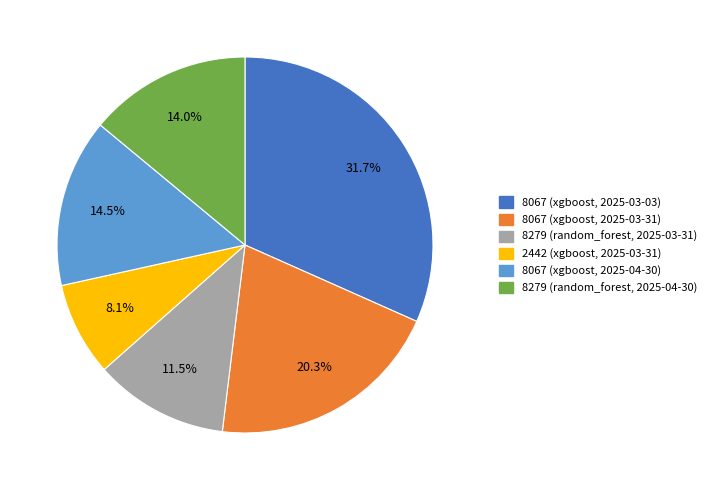

Which has a higher value, 8067 (xgboost, 2025-04-30) or 8279 (random_forest, 2025-04-30)?

8067 (xgboost, 2025-04-30)